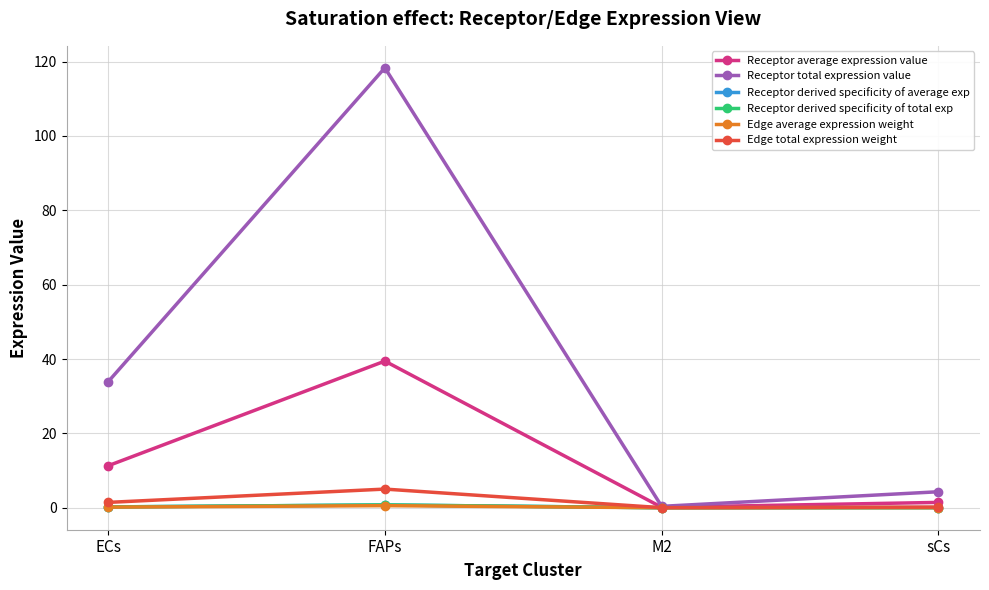

Reading right to left, what are all the values shown in this chart?

Receptor average expression value: 1.4	0.1	39.4	11.3
Receptor total expression value: 4.3	0.4	118.3	33.9
Receptor derived specificity of average exp: 0.0	0.0	0.8	0.2
Receptor derived specificity of total exp: 0.0	0.0	0.8	0.2
Edge average expression weight: 0.0	0.0	0.6	0.2
Edge total expression weight: 0.2	0.0	5.0	1.4